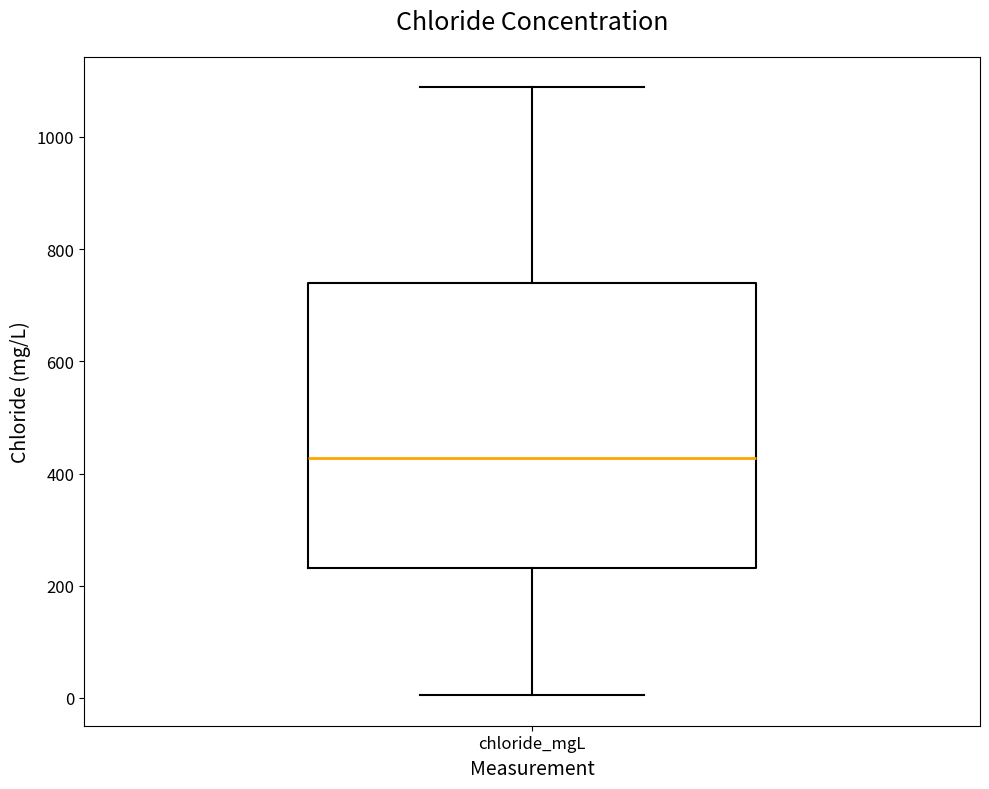

Read this box plot against the y-axis: the position of the median line, the range covered by the box, and the ends of both whiskers. The values are not printed on the chart, so give them approximately, as read against the axis.

median 420, box 240 to 740, whiskers 0 to 1080